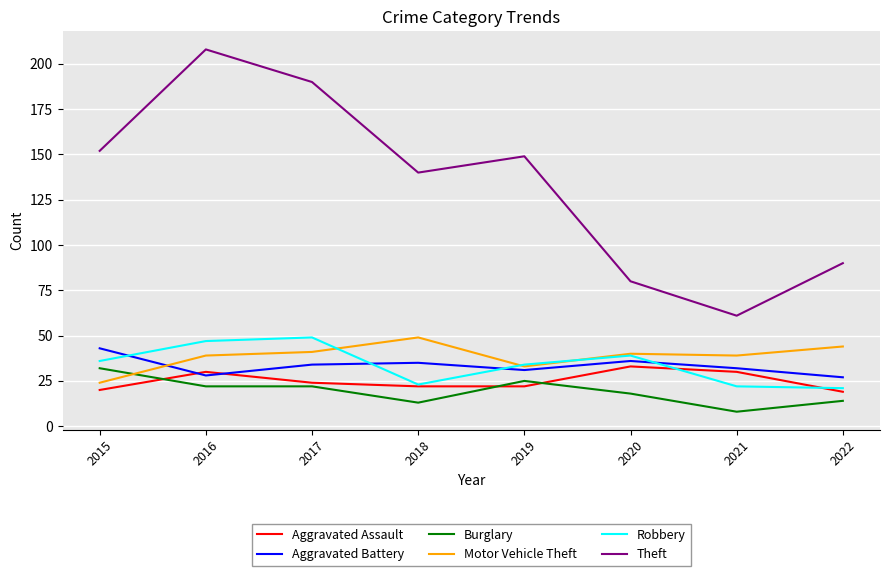

Where is the first local maximum for Robbery?

2017